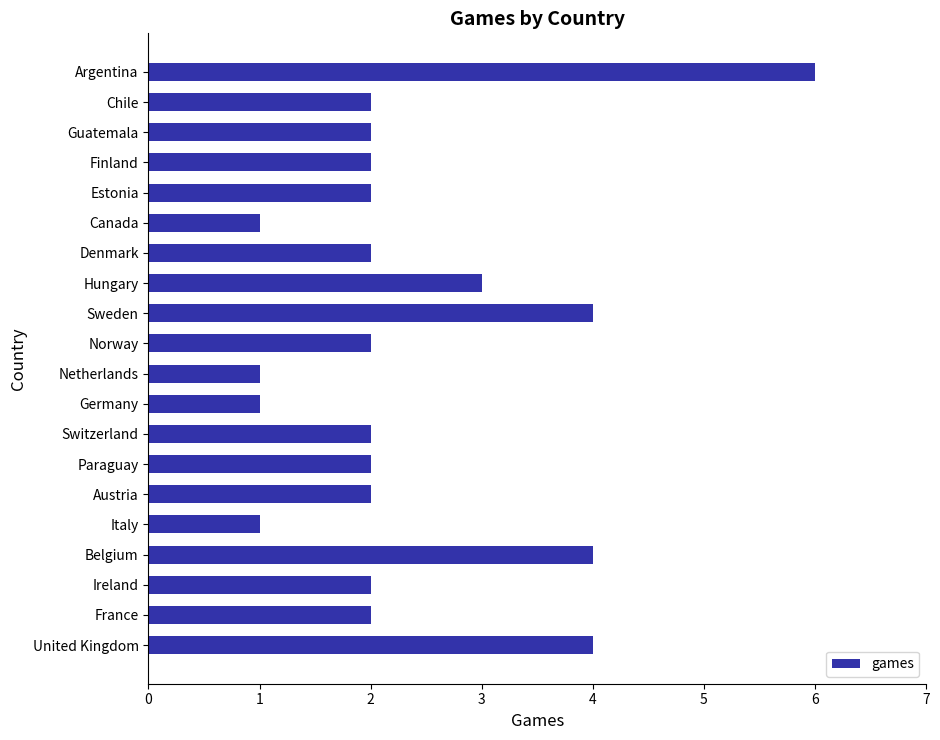

True or false: the data shows 2 at Germany.

False